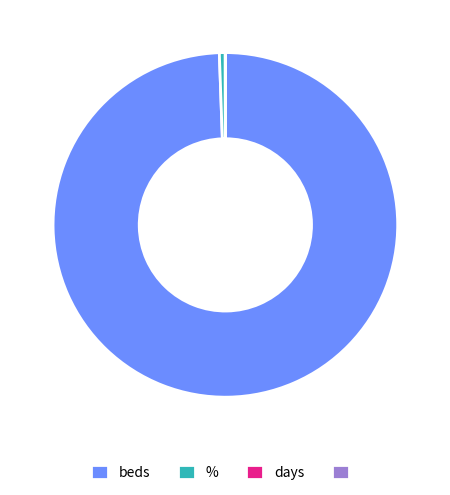

Is there a majority slice in this chart?

Yes